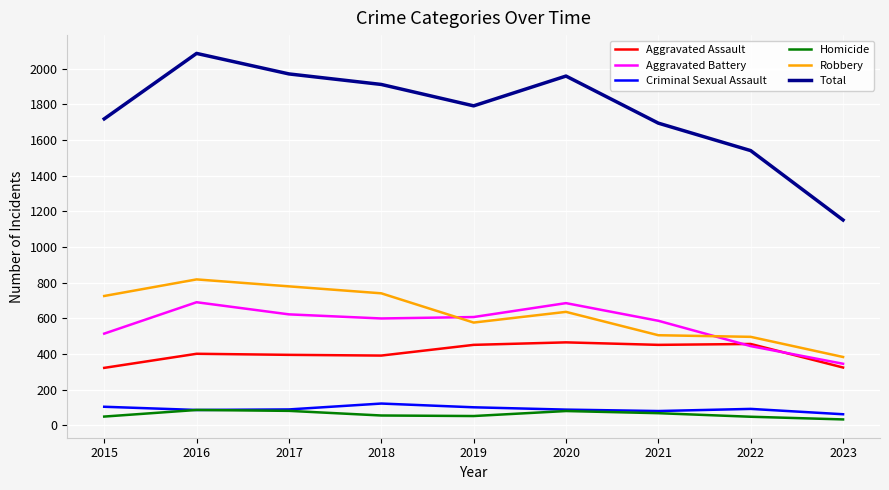

The Total series shows 1695 at 2021. True or false?

True